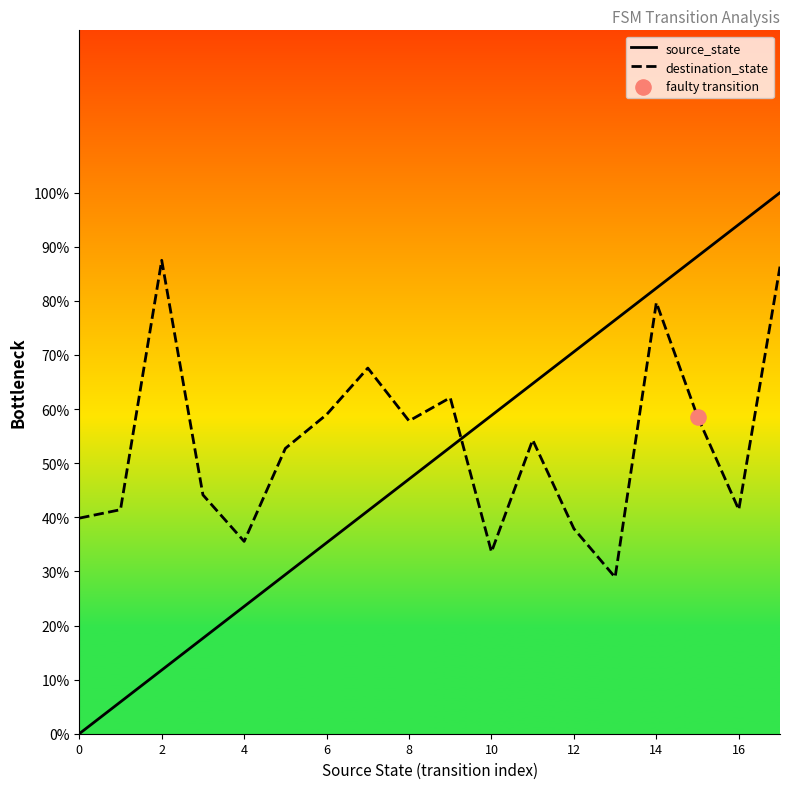

Which series reaches the maximum Y coordinate?

source_state